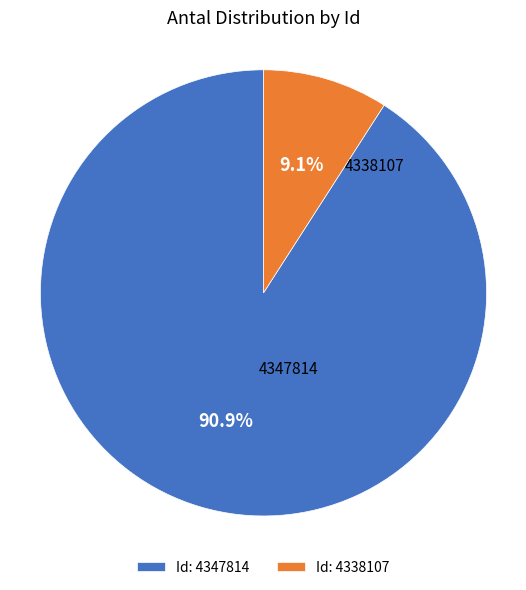

Between Id: 4338107 and Id: 4347814, which is larger?

Id: 4347814